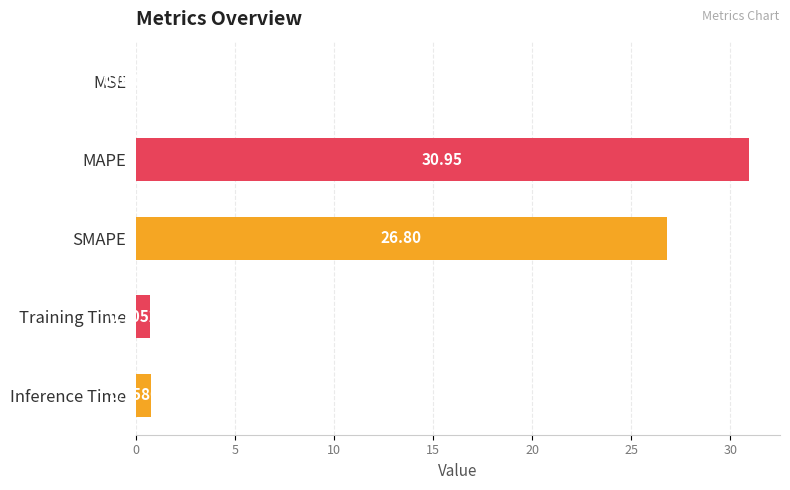

What is the sum of all values?

59.2